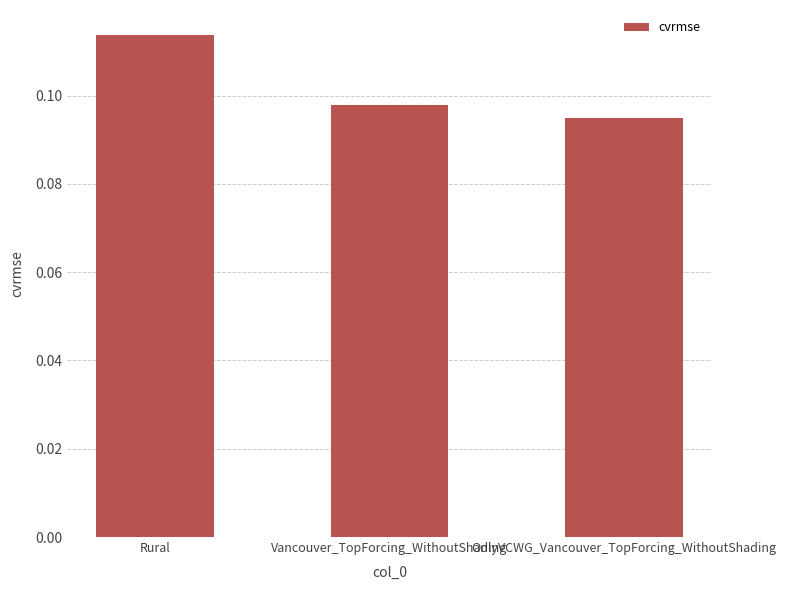

List the labels in order of value, smallest first.

OnlyVCWG_Vancouver_TopForcing_WithoutShading, Vancouver_TopForcing_WithoutShading, Rural